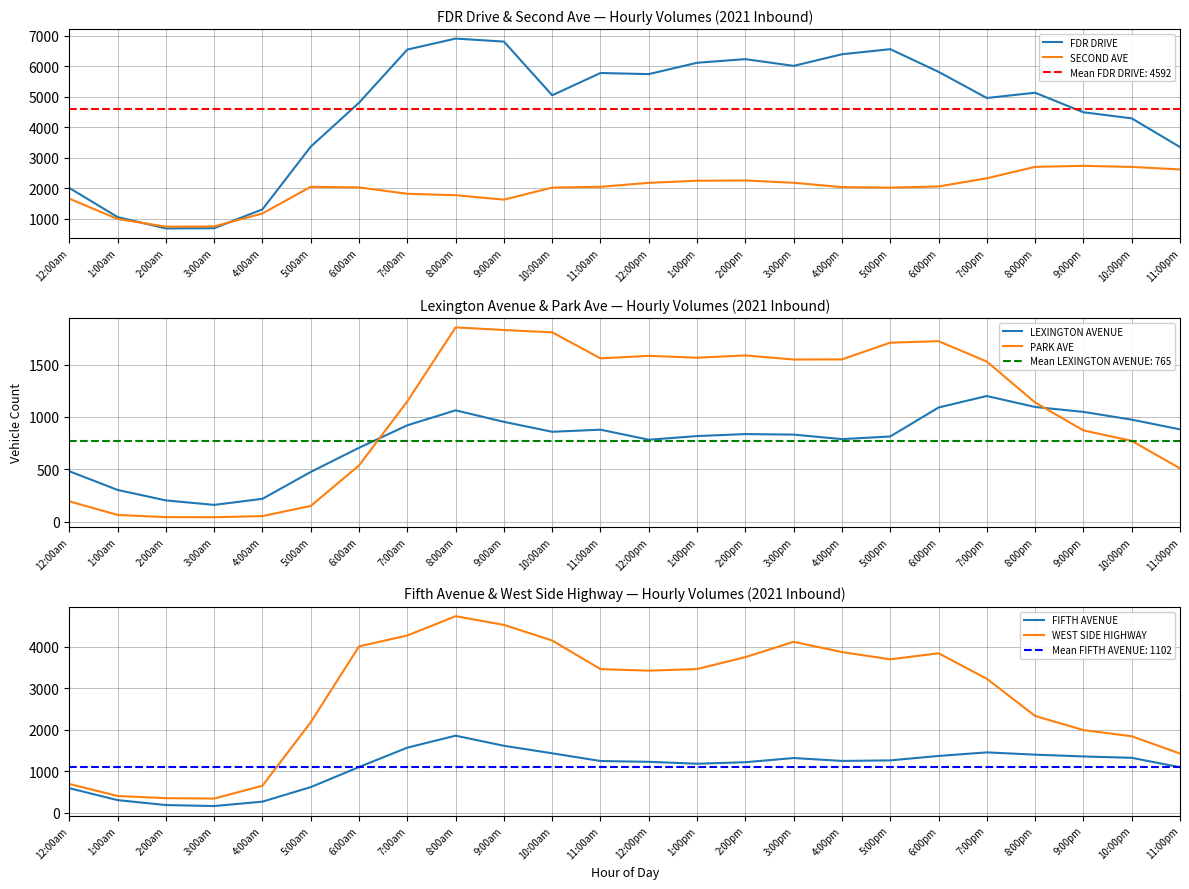

What is the difference between the maximum and minimum values in the SECOND AVE series?

1997